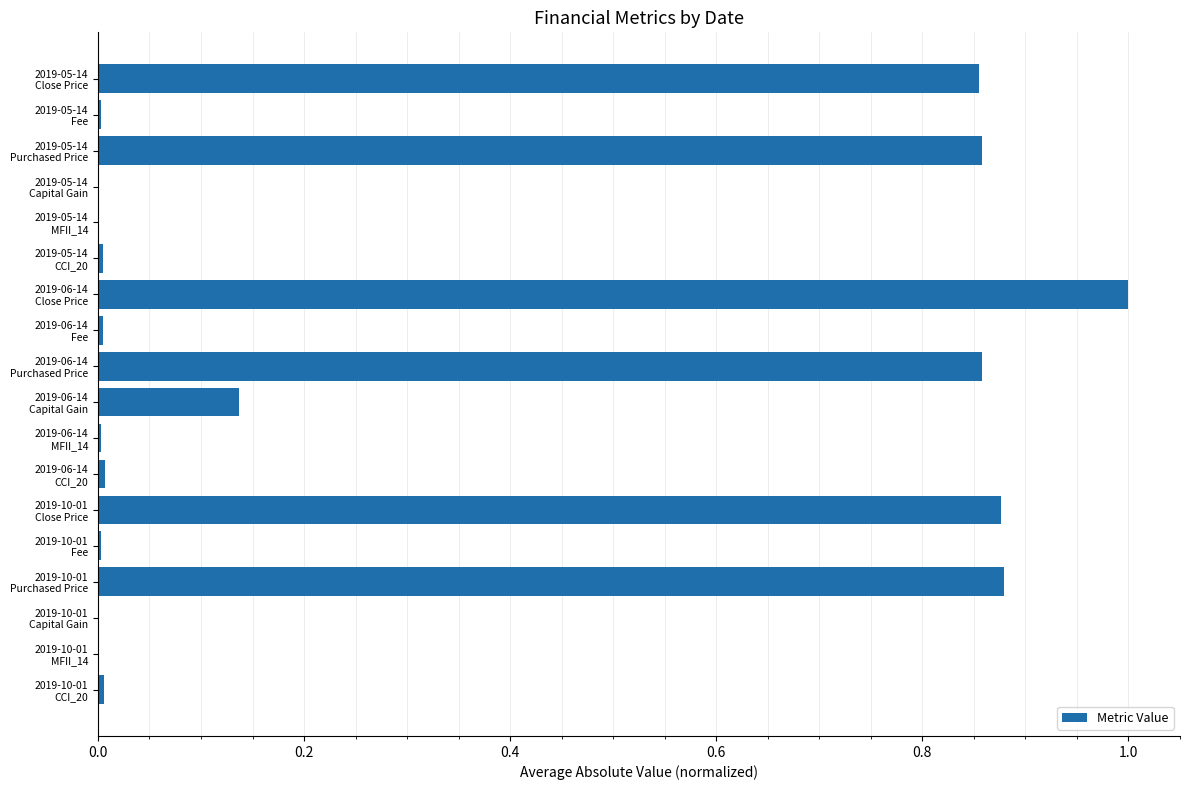

What is the average value?

0.3